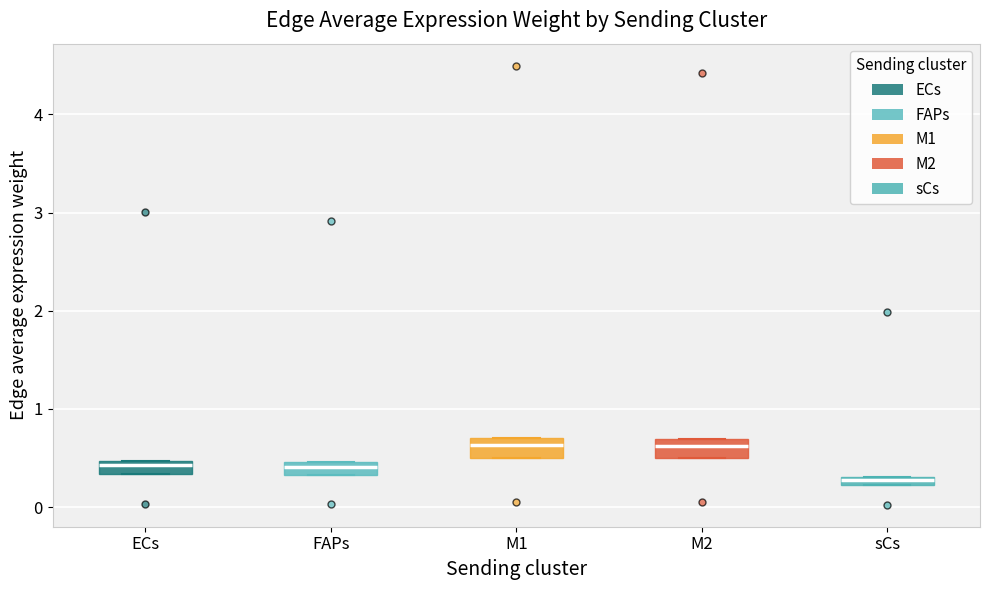

Where is the upper edge of the box for FAPs on the y-axis? The values are not printed on the chart, so give them approximately, as read against the axis.

0.5